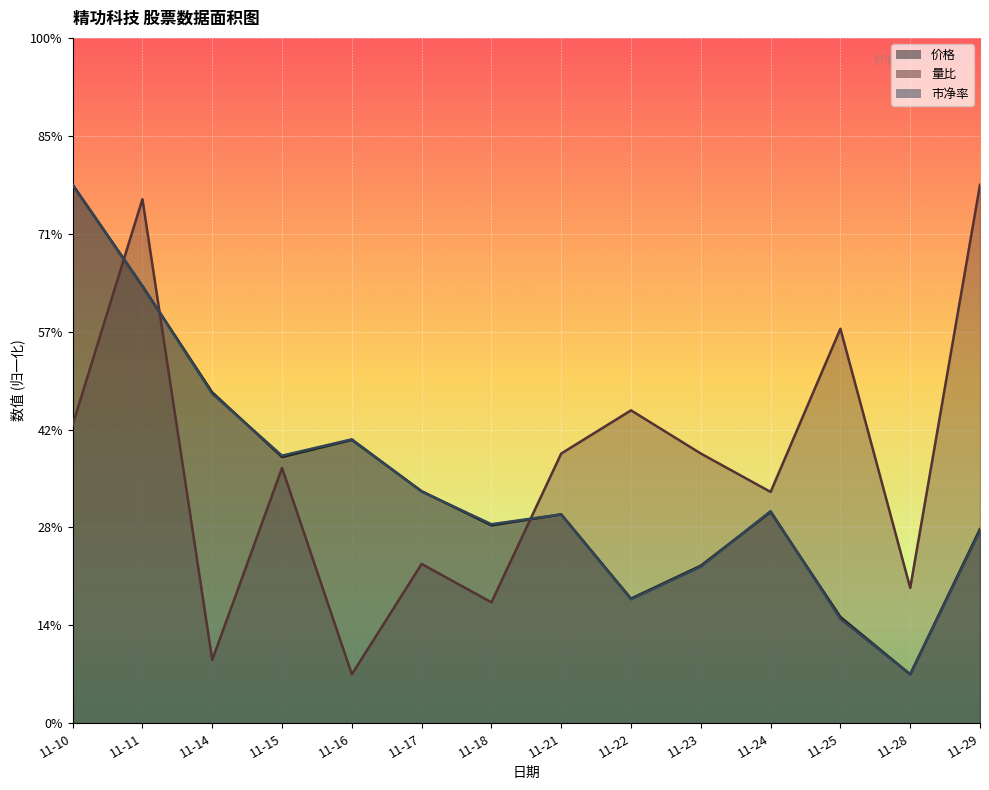

What is the minimum value for 量比?

1.0